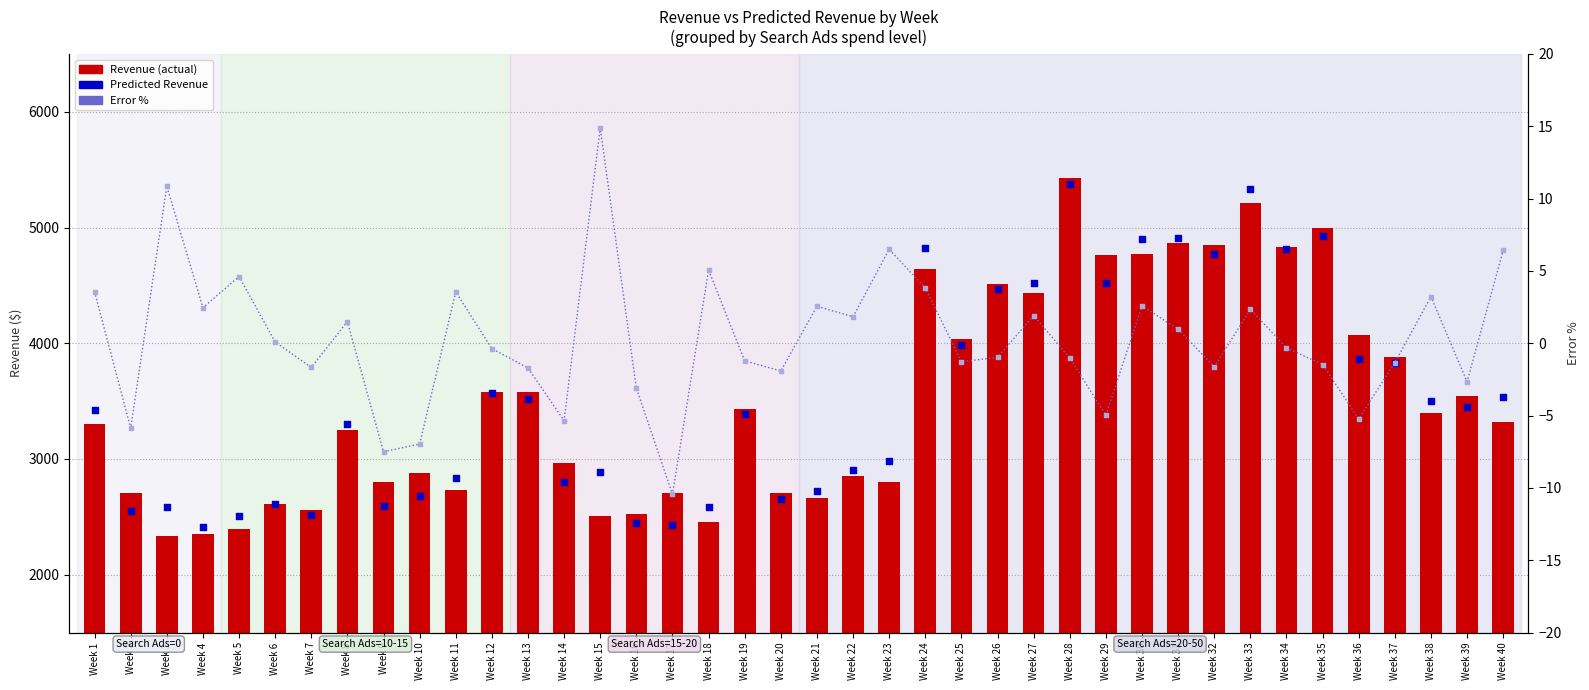

At which category is the sum across all series the highest?

Week 28